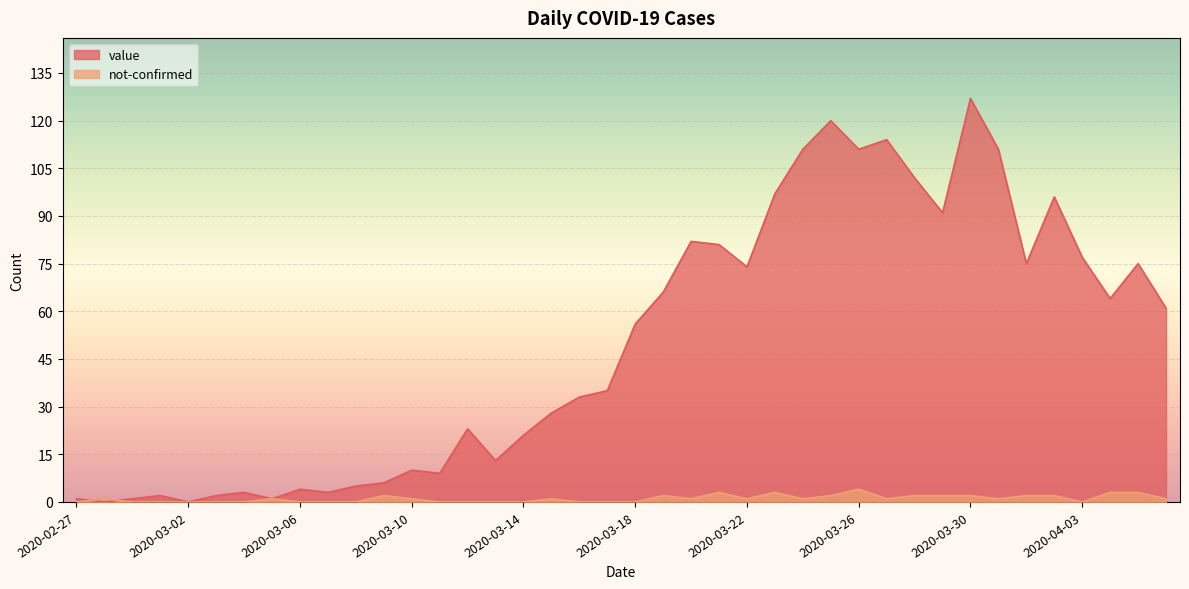

What position from the right is 2020-03-14?

24